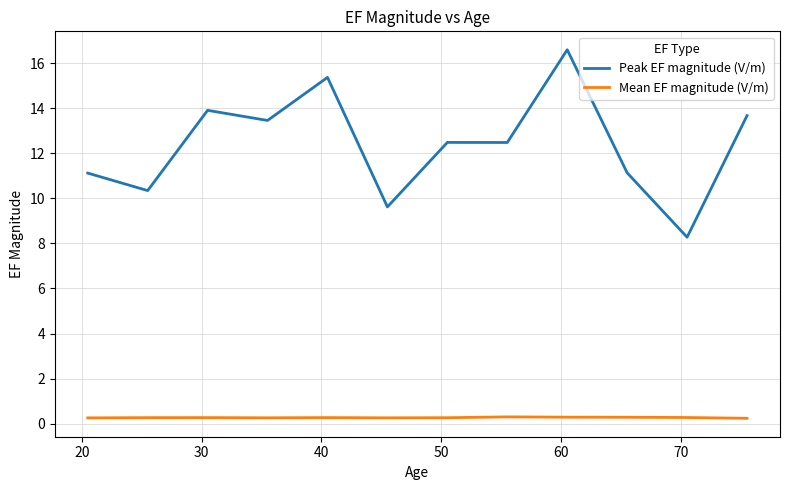

True or false: Mean EF magnitude (V/m) and Peak EF magnitude (V/m) cross at least once.

False